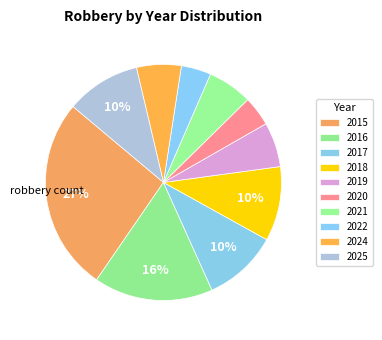

Does 2018 represent more than half of the total?

No